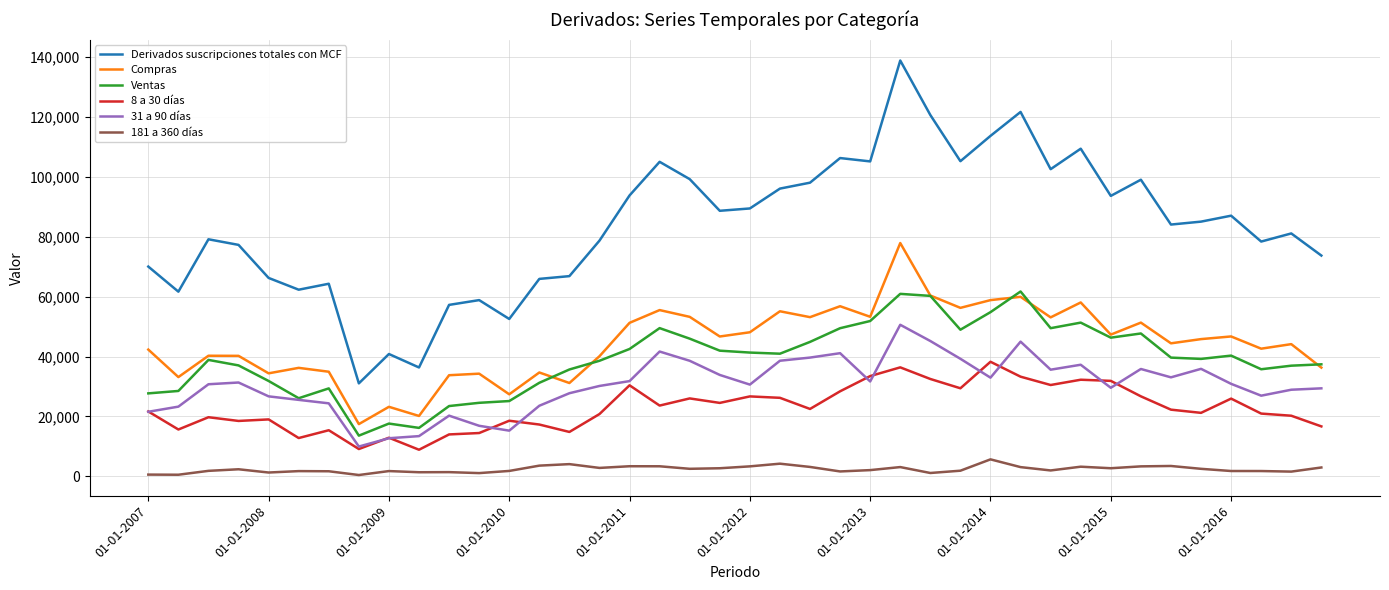

Which series has the widest spread of values?

Derivados suscripciones totales con MCF